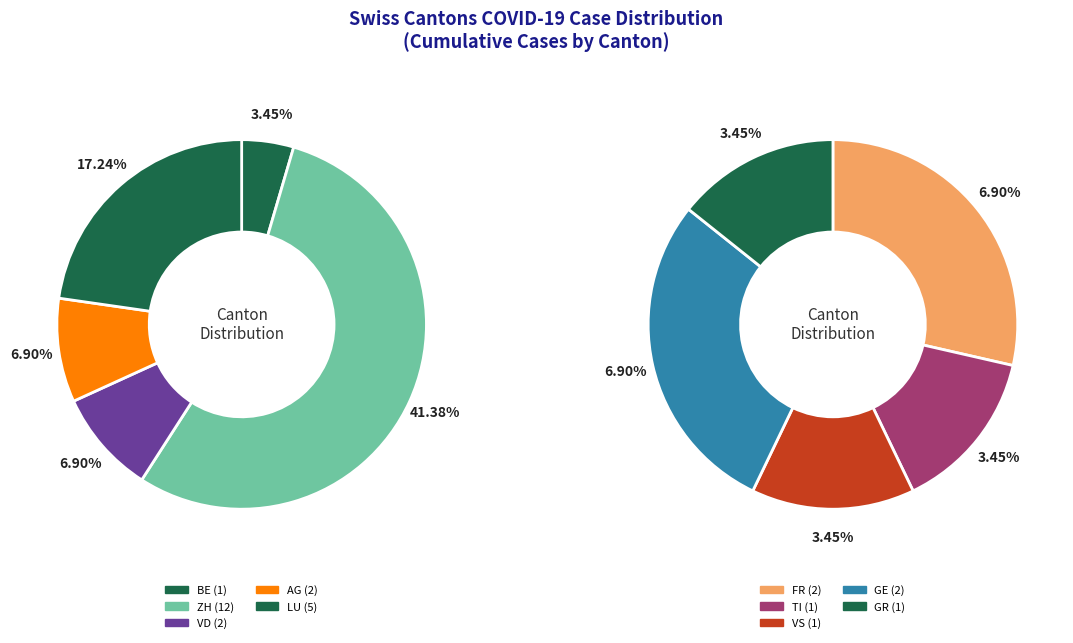

Is it true that SG is 0% of the pie?

True